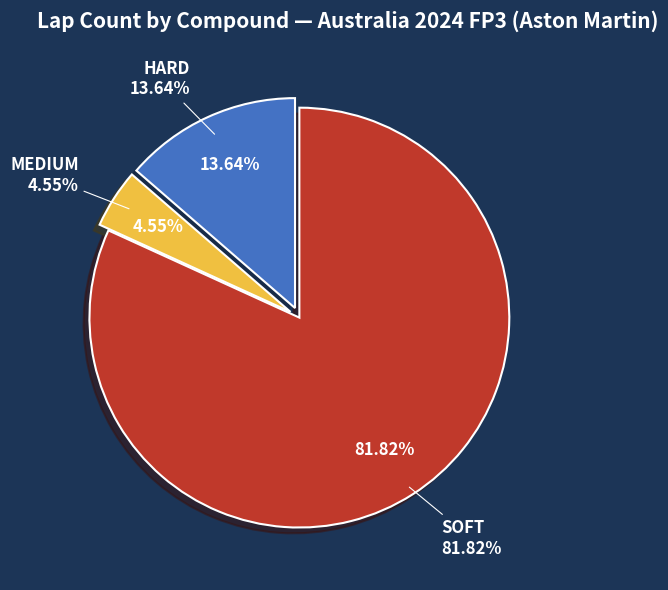

The MEDIUM slice represents 5% of the pie. True or false?

True